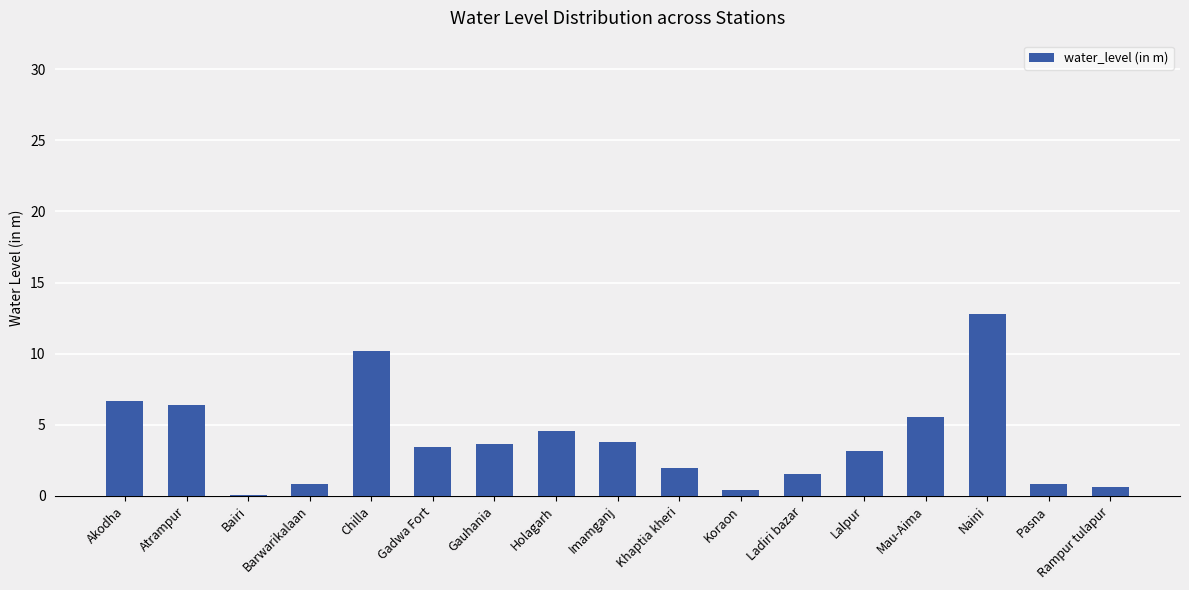

What is the change in value from Holagarh to Lalpur?

-1.4